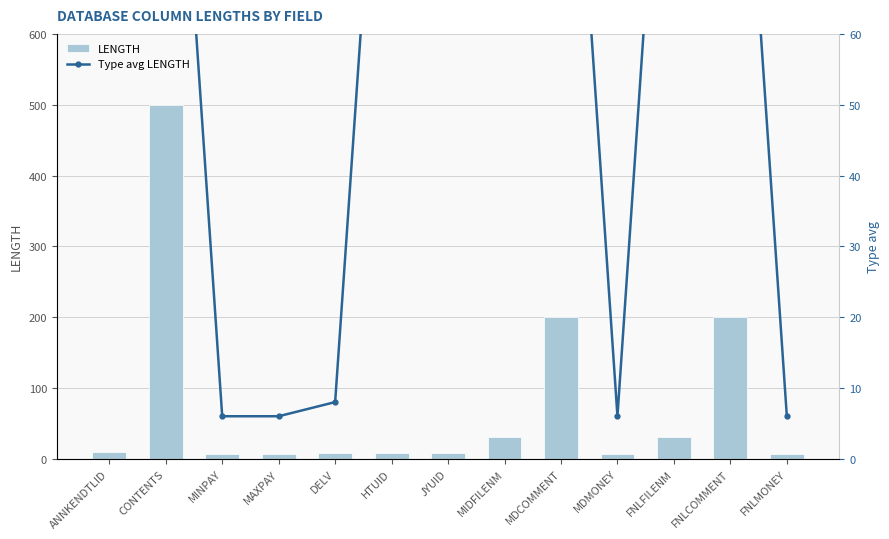

Between FNLCOMMENT and FNLMONEY, which series saw the biggest shift?

LENGTH